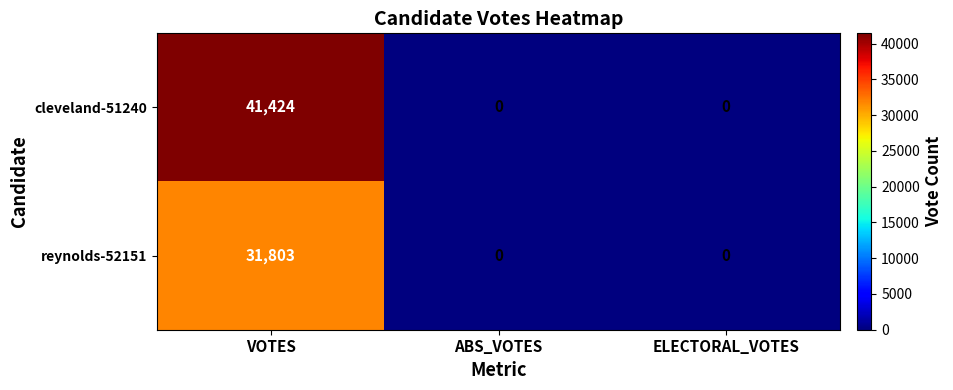

Reading left to right, what are all the values shown in this chart?

cleveland-51240: 41424	0	0
reynolds-52151: 31803	0	0